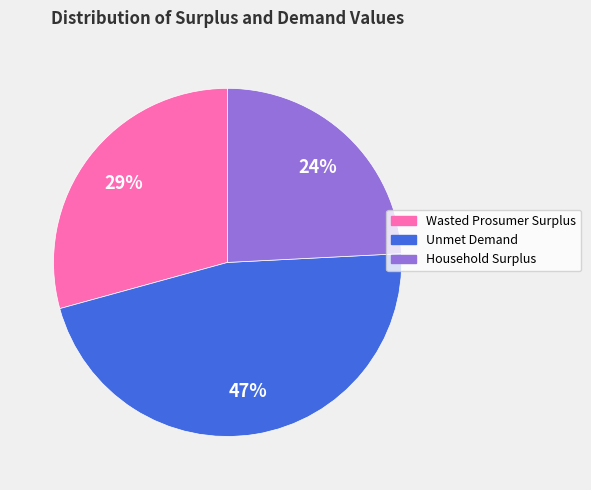

How many slices are in this pie chart?

3